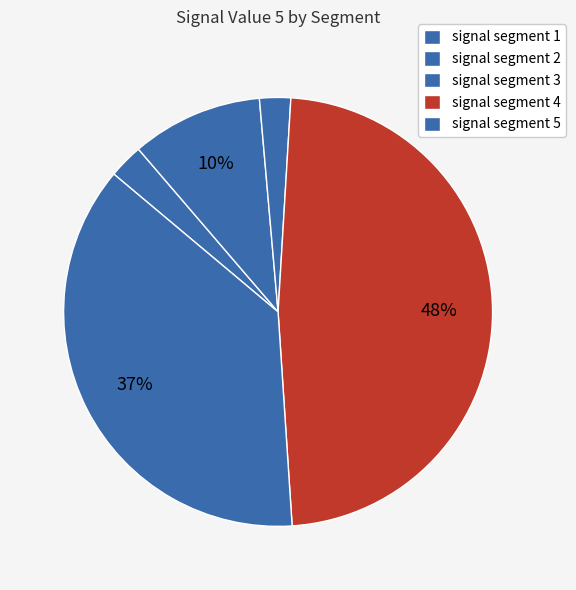

Combined, what portion of the pie is signal segment 5 and signal segment 3?

39.5%